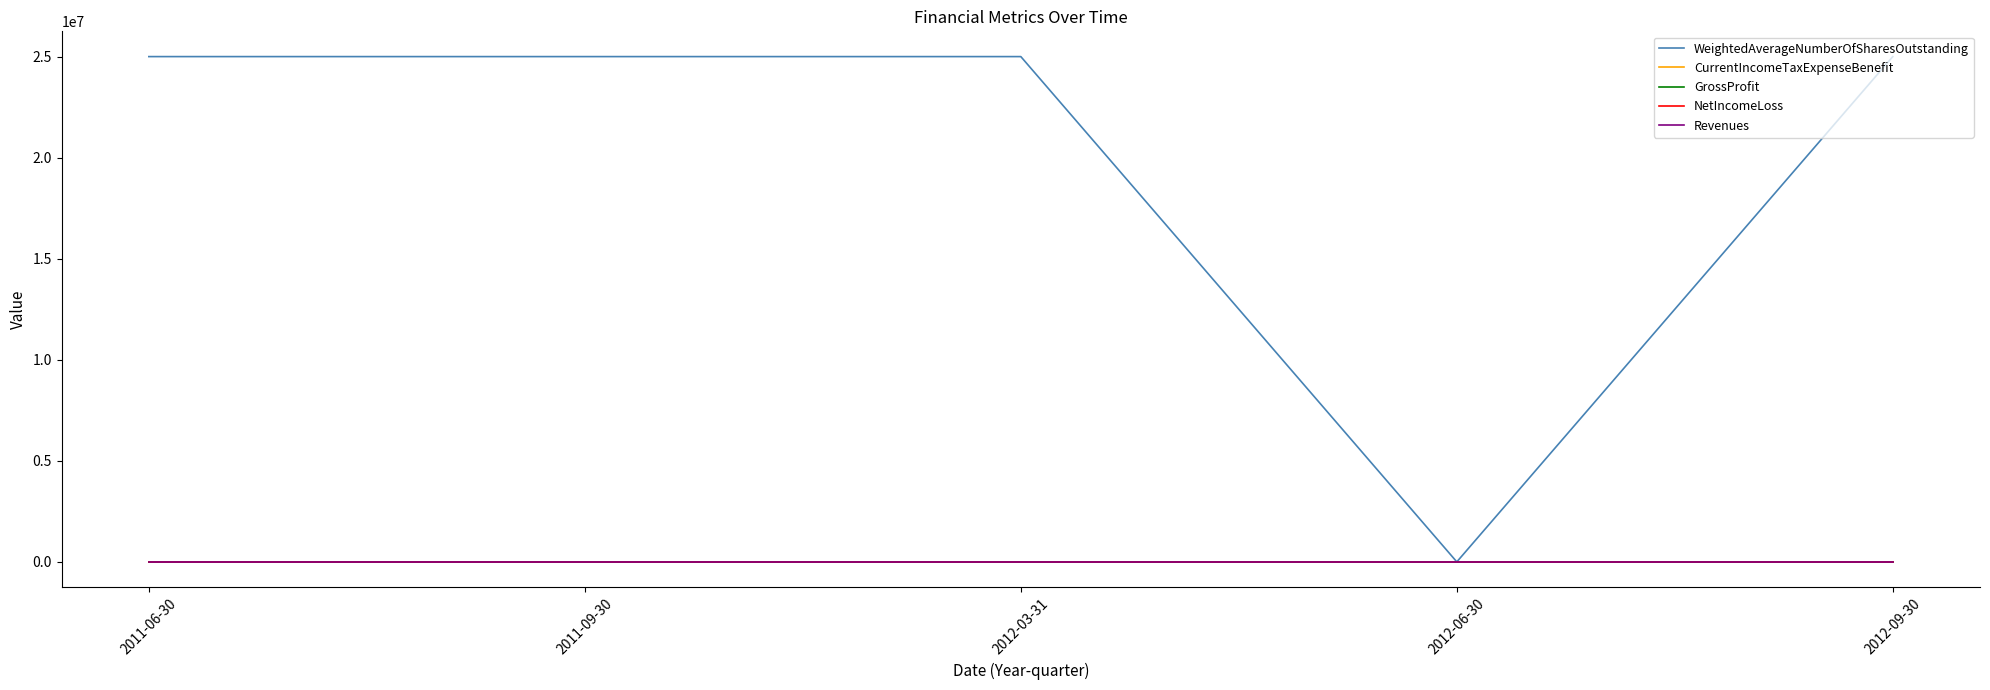

Which series has the widest spread of values?

WeightedAverageNumberOfSharesOutstanding